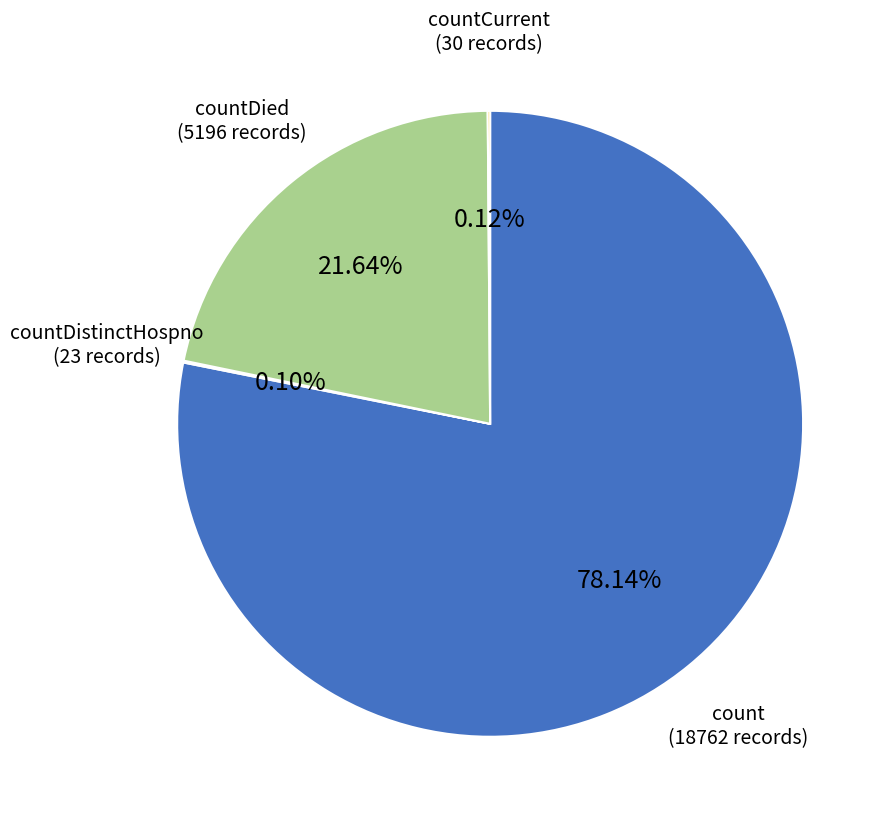

Which category has the biggest portion of the pie?

count